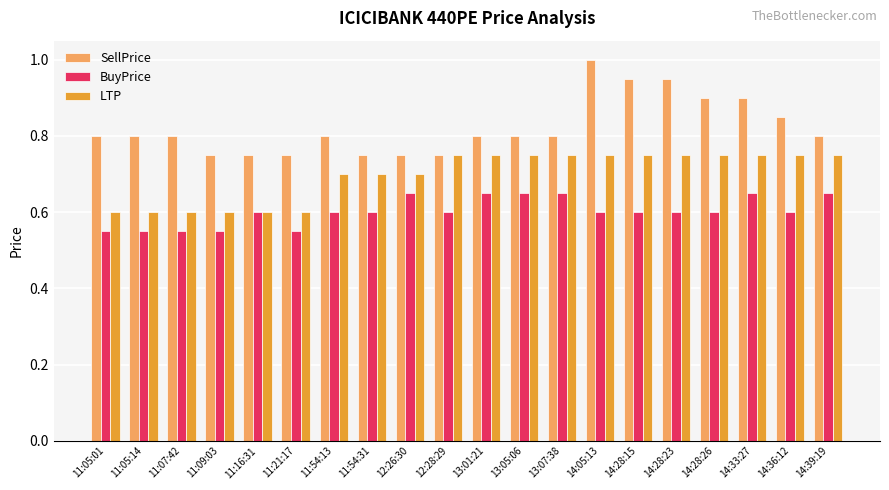

Rank the series at 11:09:03 from lowest to highest value.

BuyPrice, LTP, SellPrice